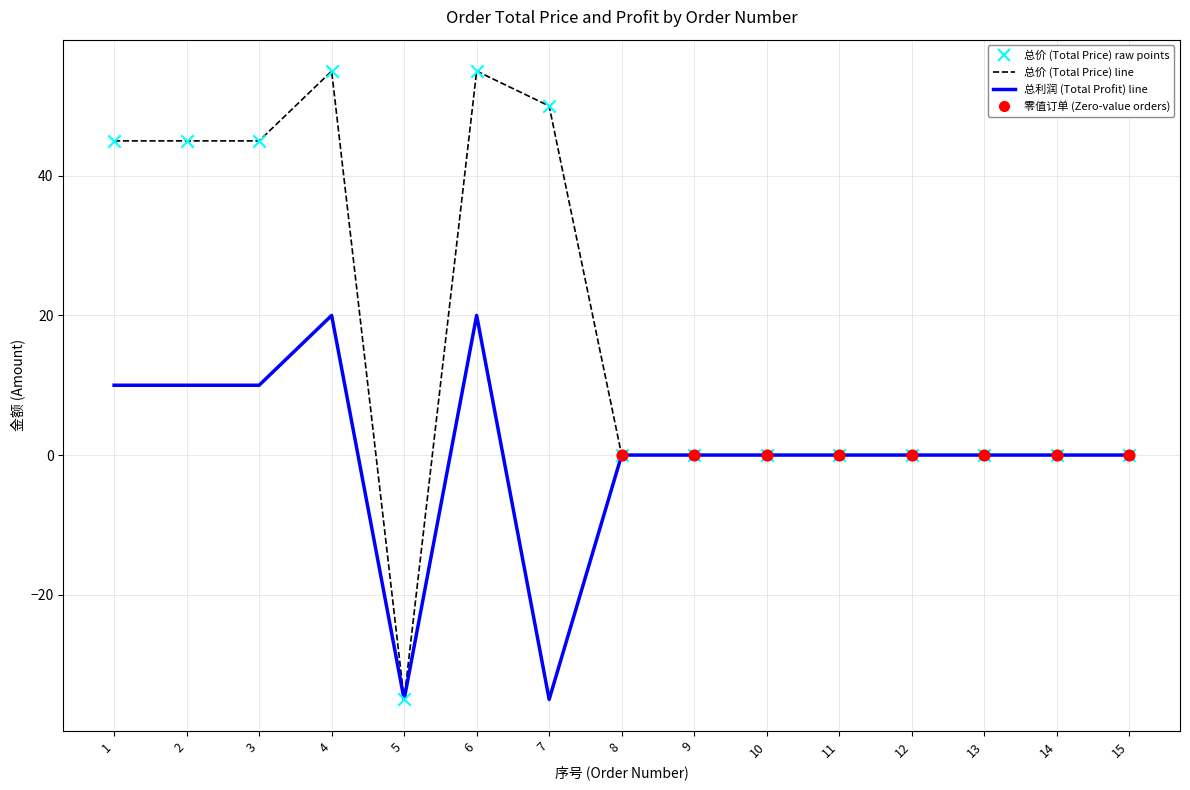

What is the difference between the highest and lowest values at 1?

35